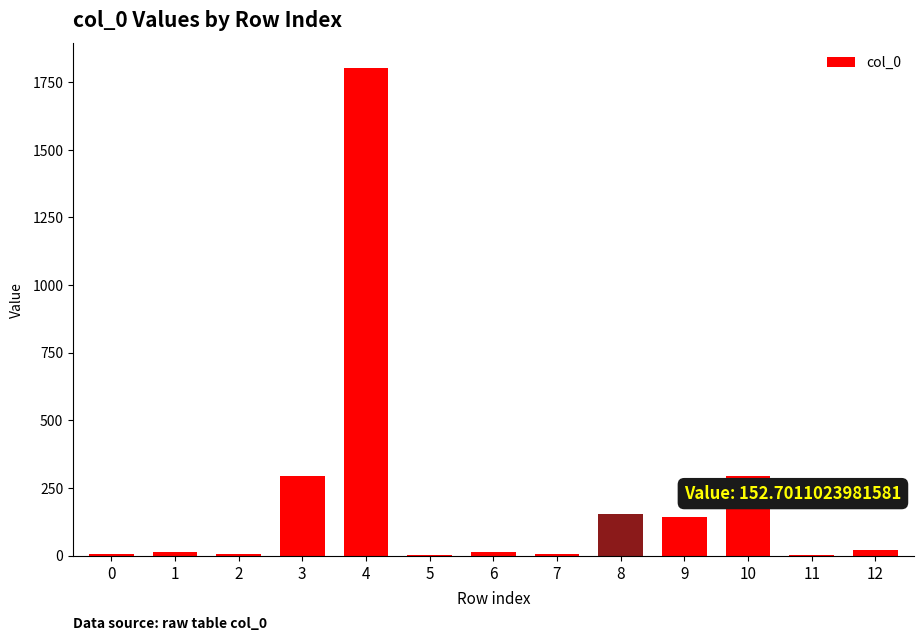

The value at 8 is 152.7. True or false?

True